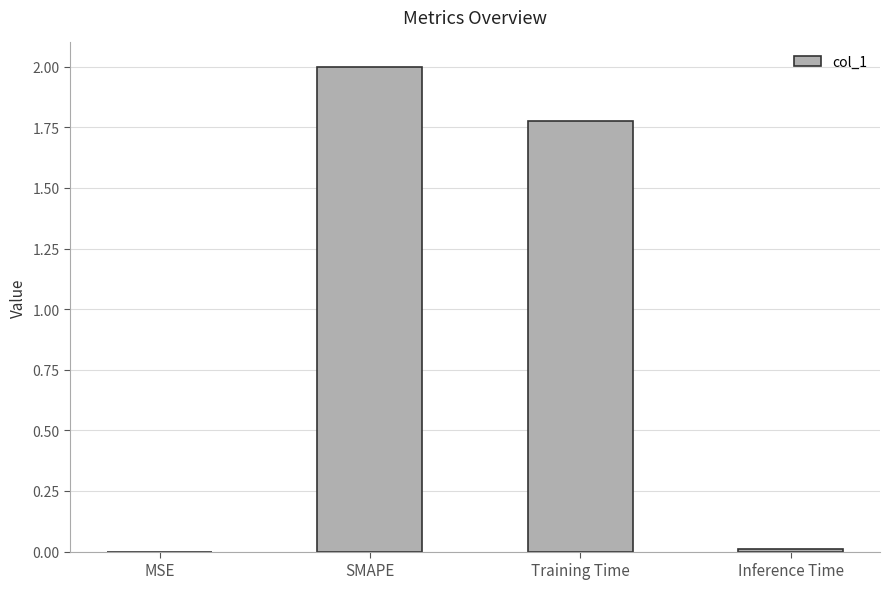

What is the maximum value shown in the chart?

2.0